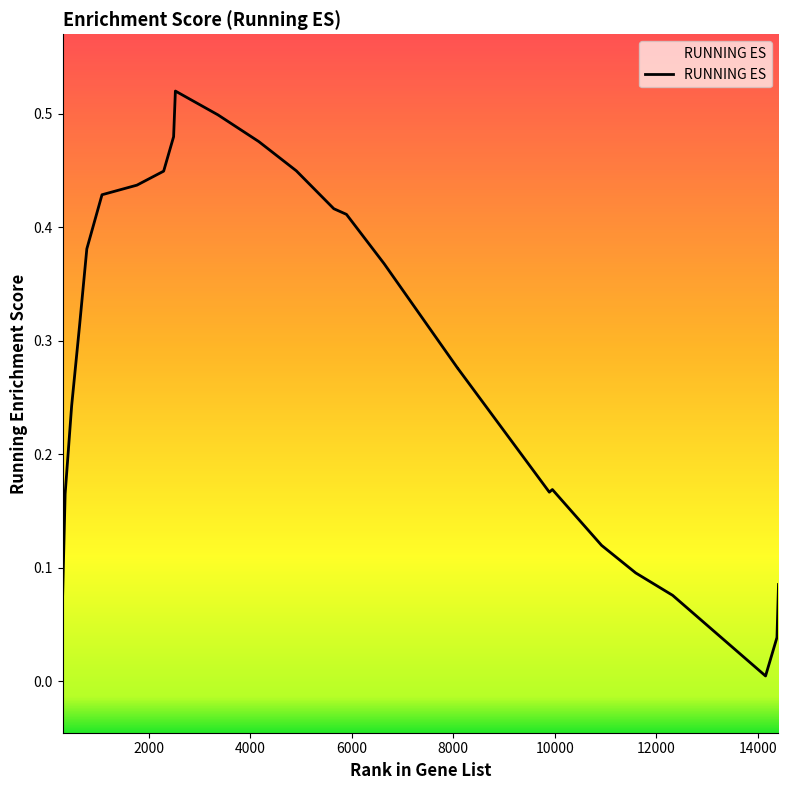

List the labels in order of value, smallest first.

14150, 14375, 12320, 308, 14405, 11593, 10921, 357, 9892, 9952, 485, 8091, 8092, 642, 6638, 784, 5897, 5648, 1083, 1771, 2297, 4909, 4170, 2493, 3365, 2528